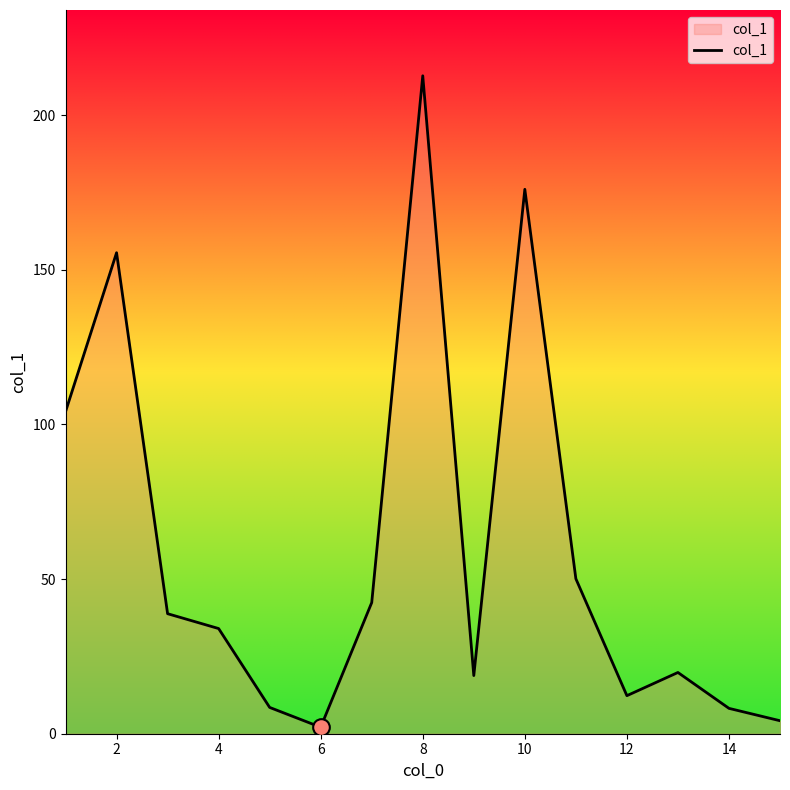

What is the greatest value displayed?

212.7